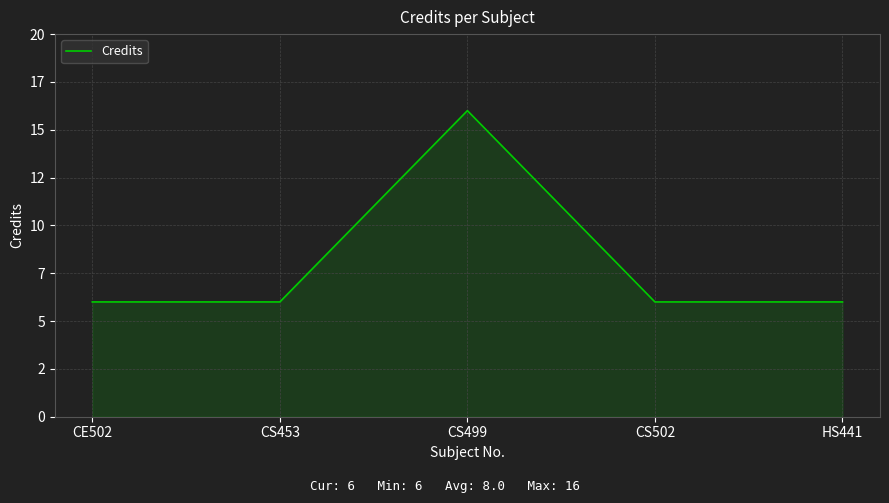

Is this an area chart (filled region under the line)?

Yes